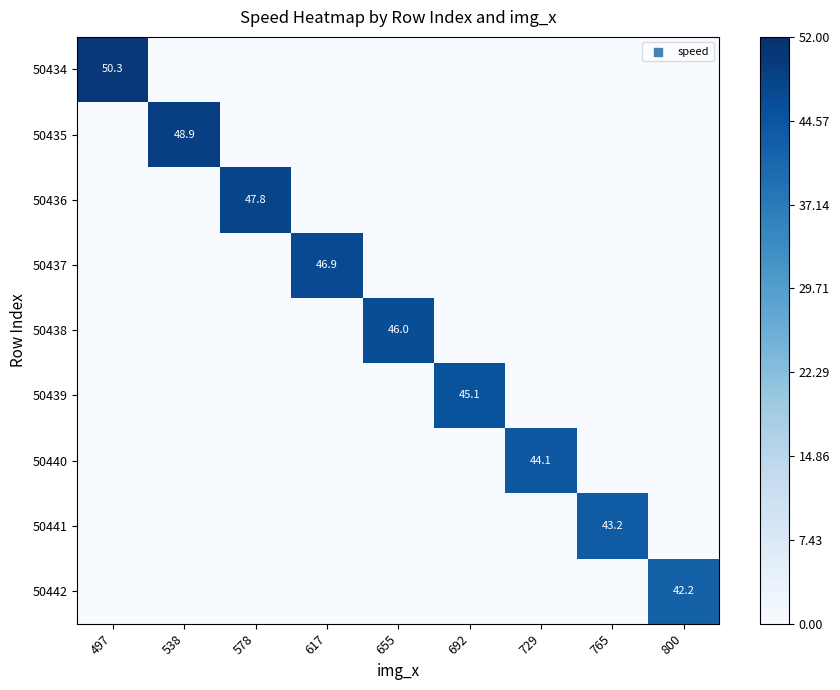

What is the total value across all series at 578?

47.8